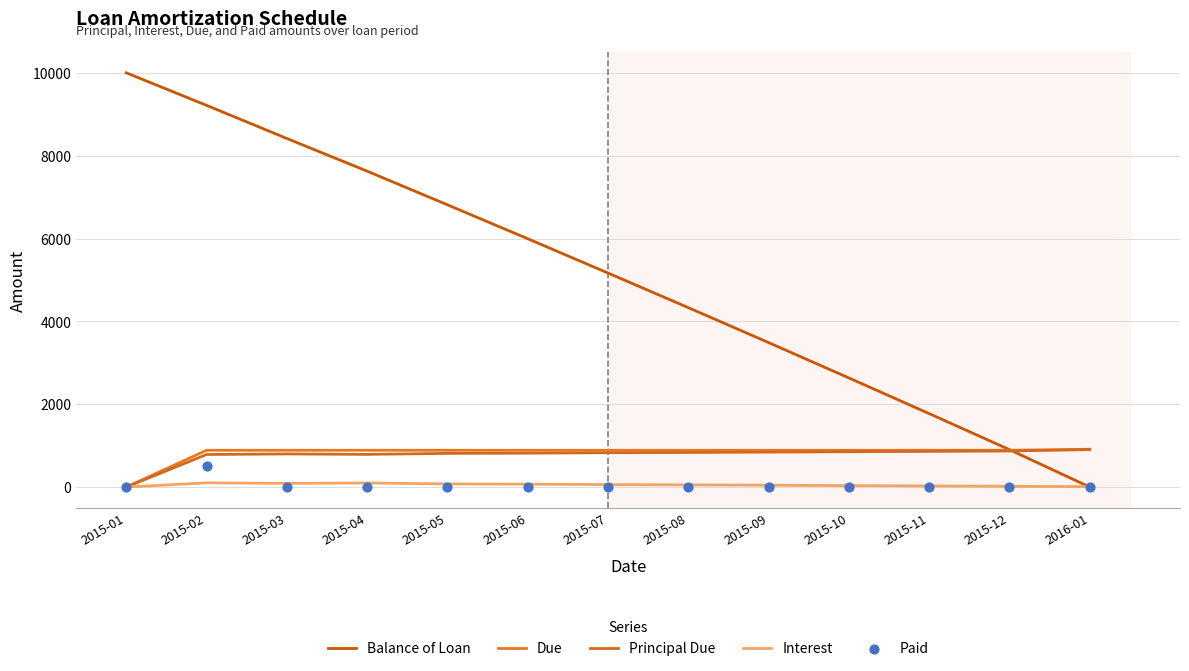

Which series has the widest spread of Y values?

Balance of Loan